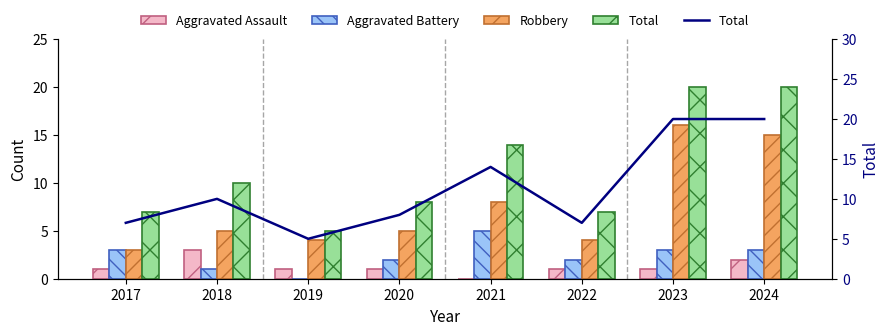

What is the lowest value of the Total series?

5